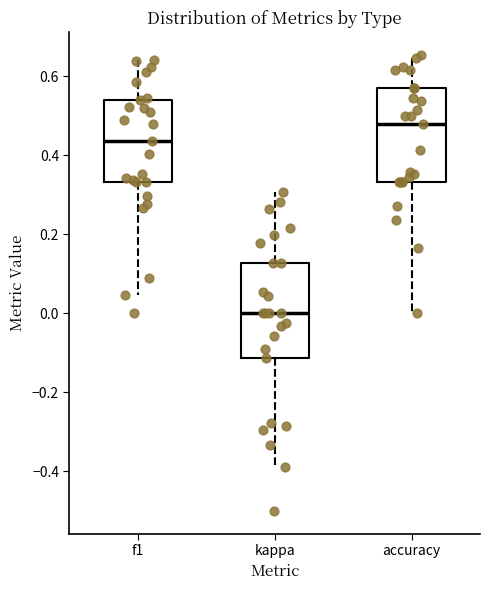

Where is the lower edge of the box for kappa on the y-axis? The values are not printed on the chart, so give them approximately, as read against the axis.

-0.12